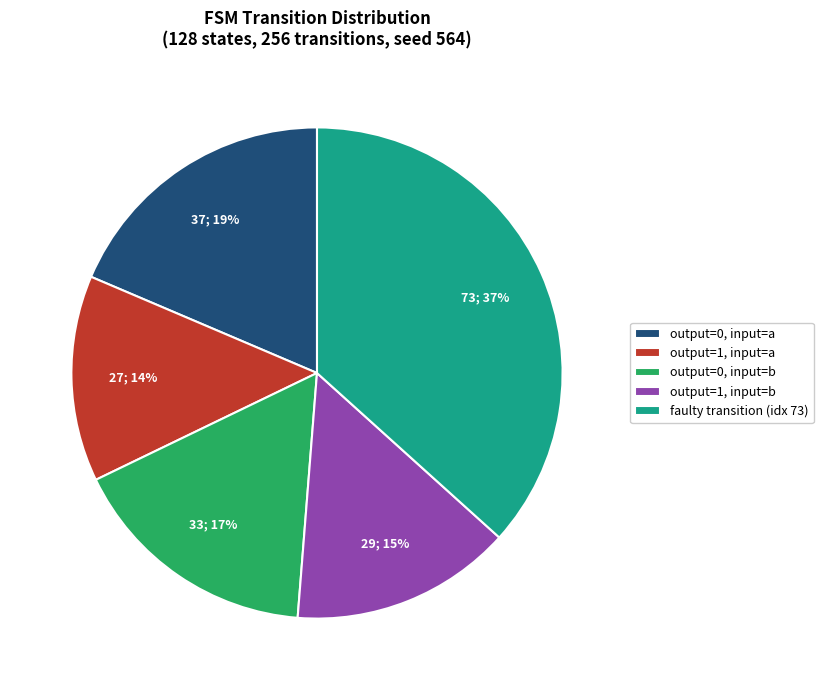

Is there any slice that represents more than half of the pie?

No